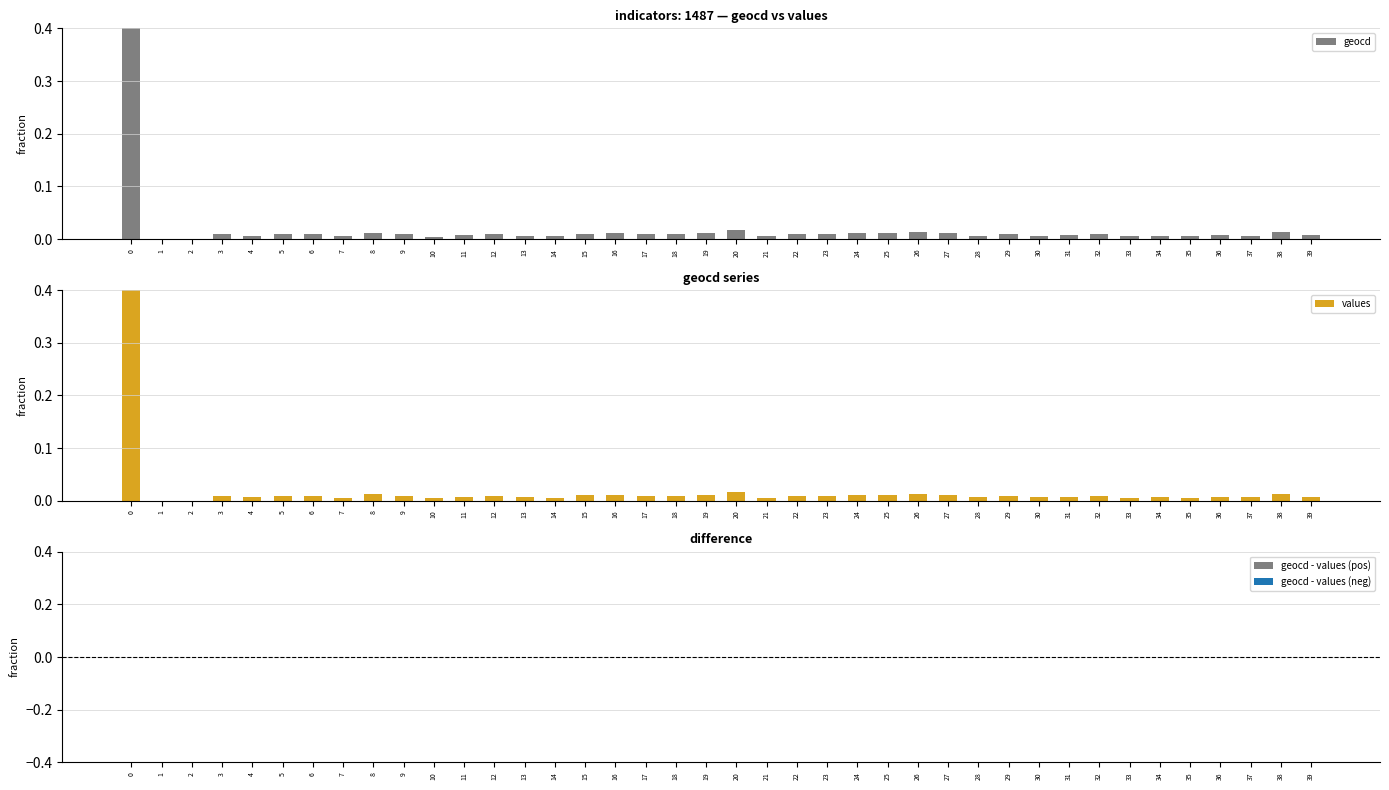

What are all the series names shown in the legend?

geocd, values, geocd - values (pos)